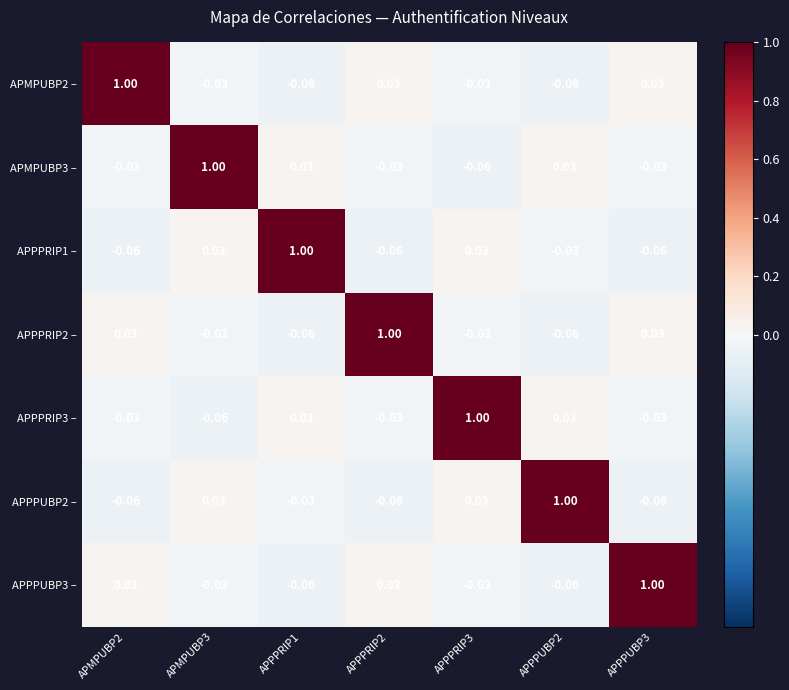

Is the value of APPPRIP3 – at APPPRIP2 greater than the value of APPPUBP3 – at APMPUBP2?

No